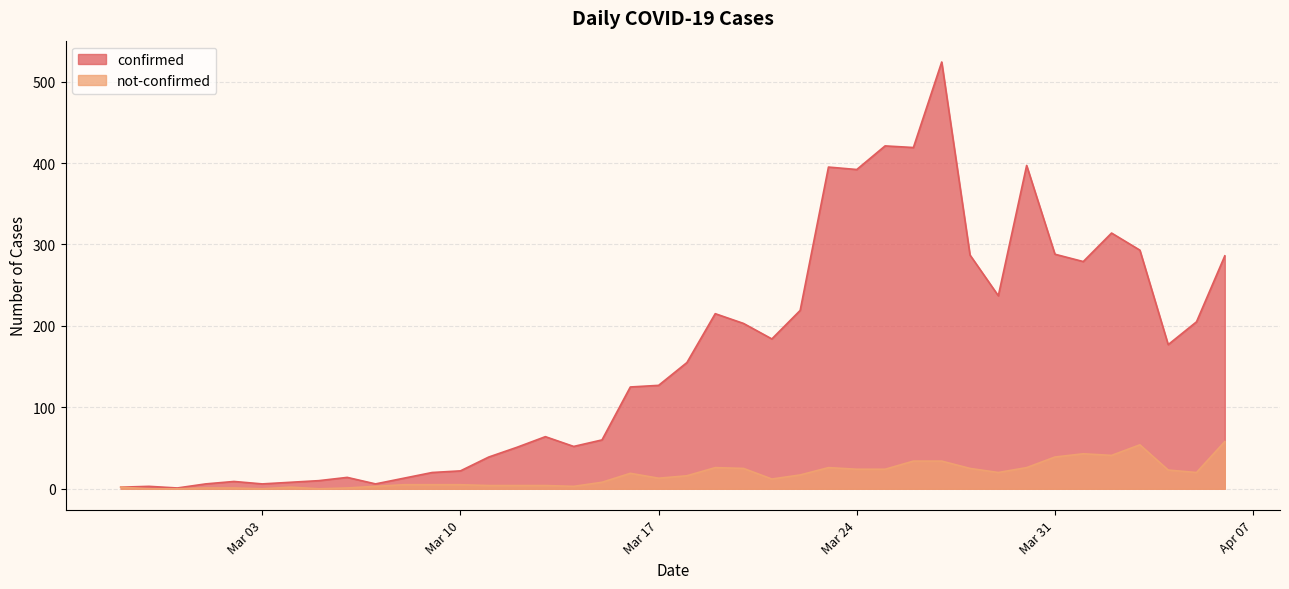

How many lines are shown in the chart?

2